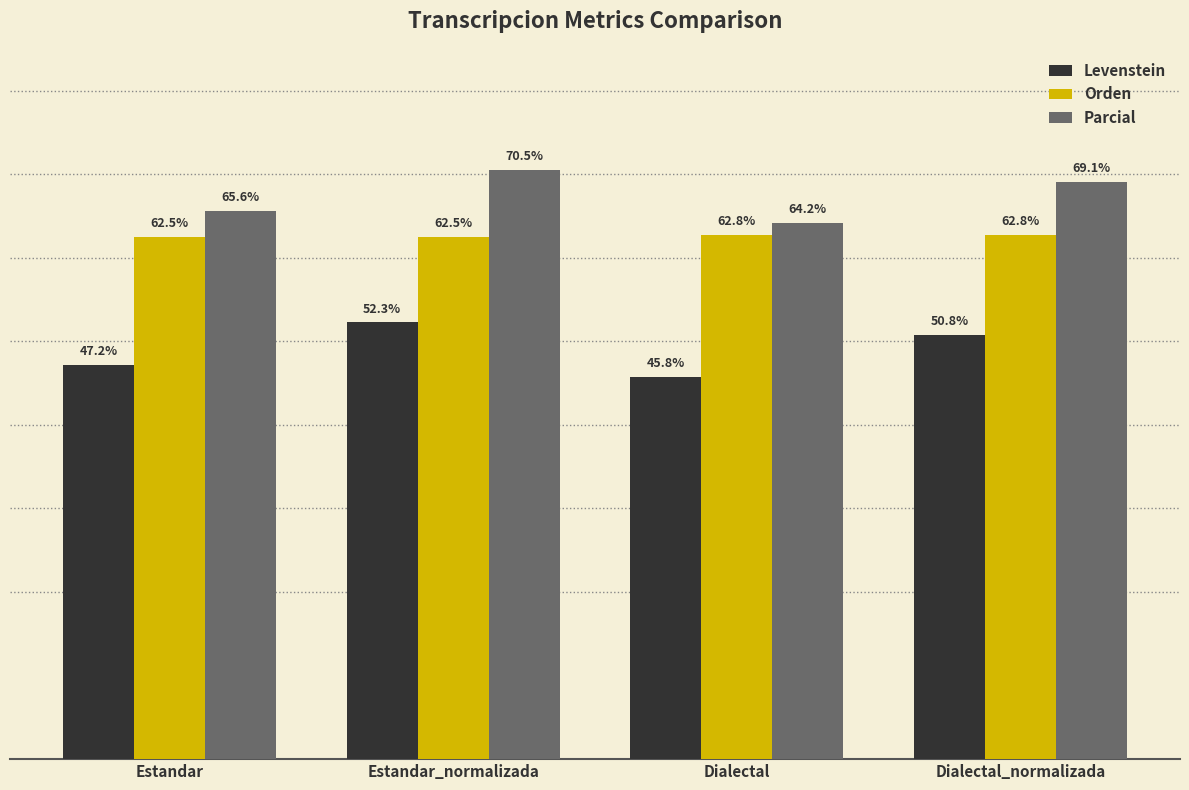

At which label does Levenstein first exceed 50?

Estandar_normalizada